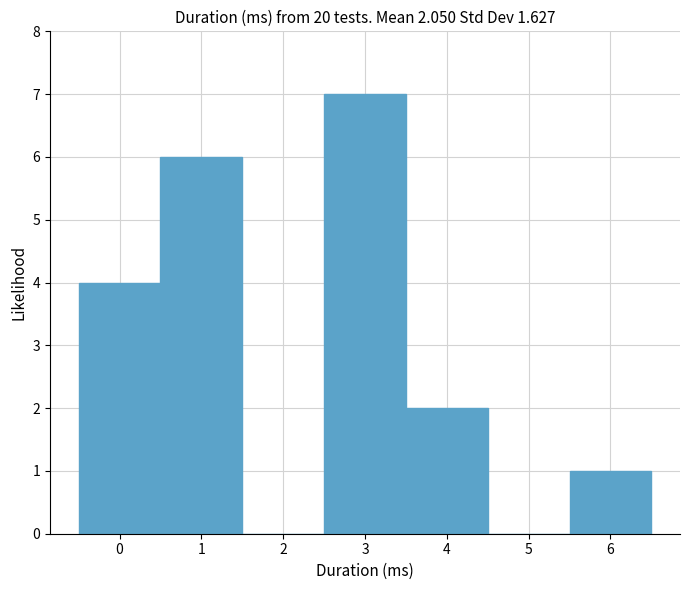

Reading left to right, list every bar in this chart as the range it spans on the x-axis followed by its height. The values are not printed on the chart, so give them approximately, as read against the axis.

-0.5 to 0.5: 4
0.5 to 1.5: 6
1.5 to 2.5: 0
2.5 to 3.5: 7
3.5 to 4.5: 2
4.5 to 5.5: 0
5.5 to 6.5: 1